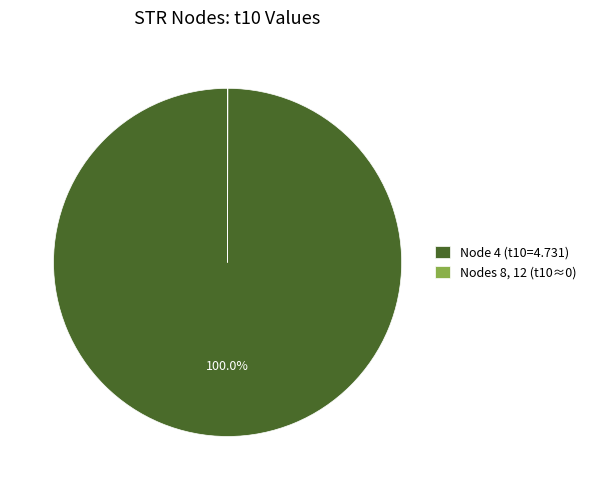

Which slice is the largest?

Node 4 (t10=4.731)